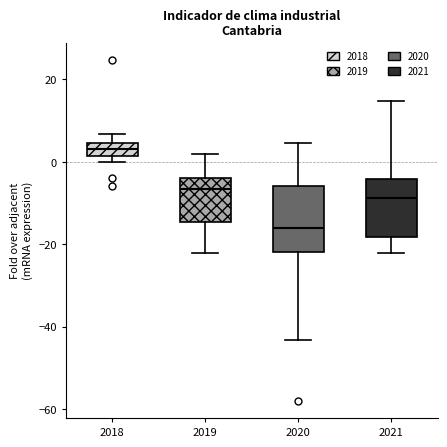

Which box has the highest median line?

2018